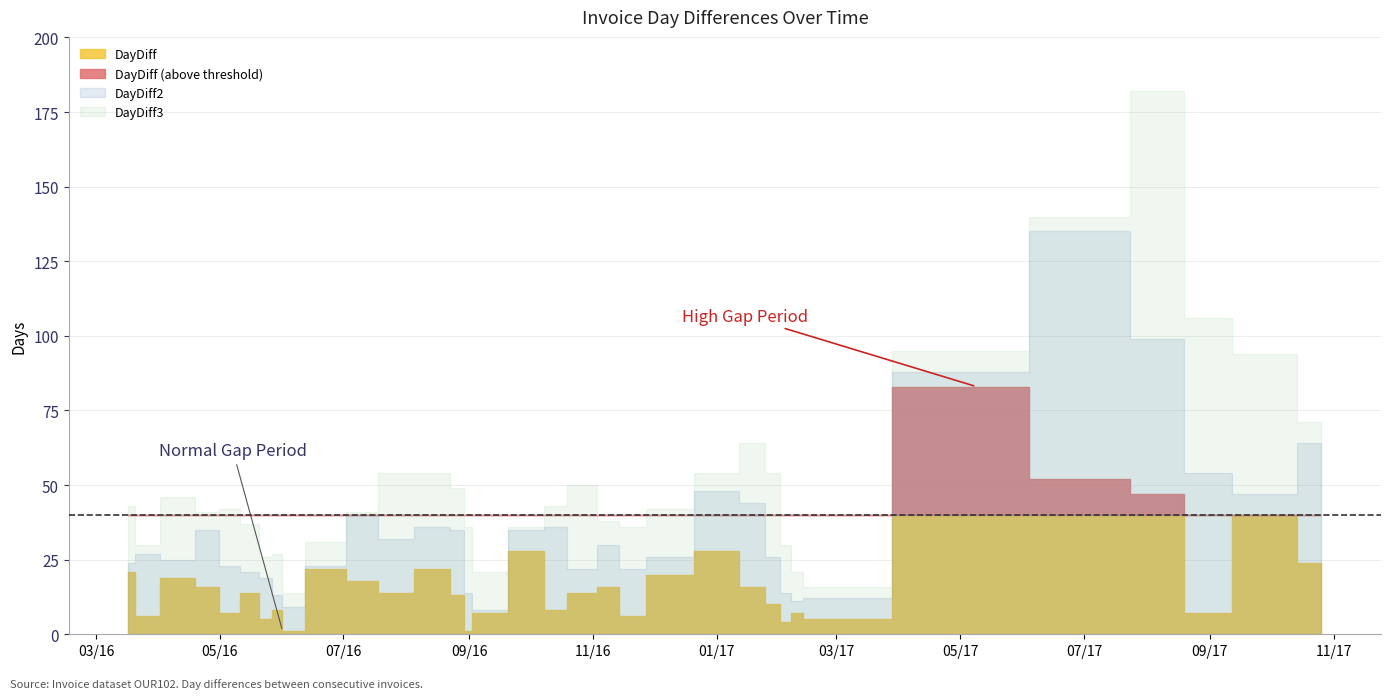

Which series has the widest spread of values?

DayDiff3